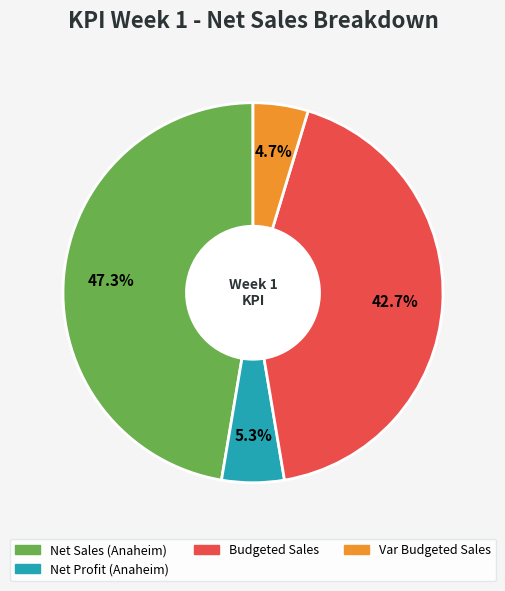

To the nearest percent, what is the average slice percentage?

25%